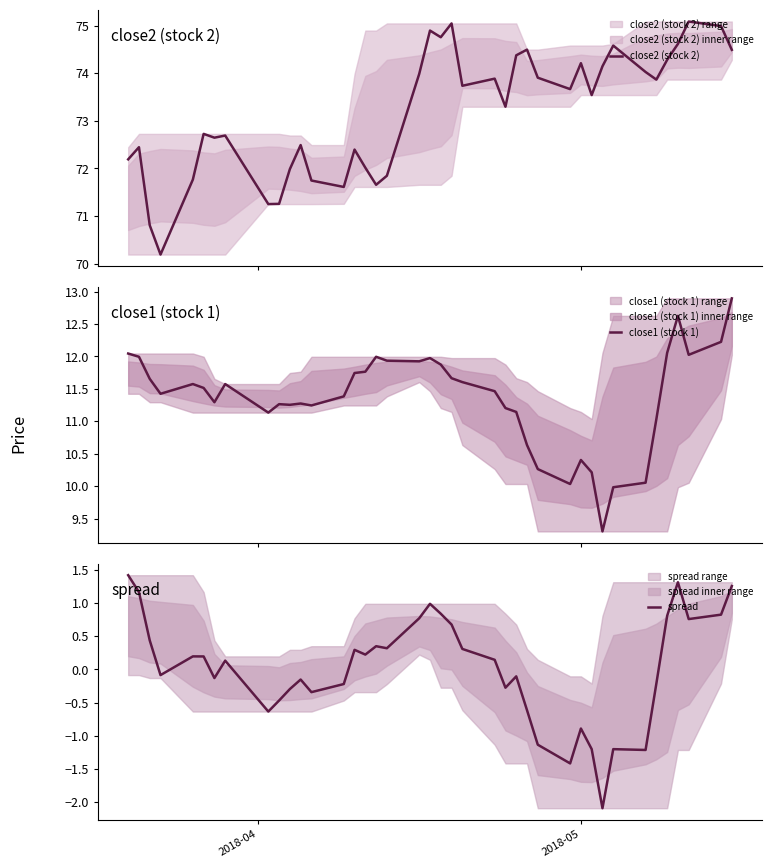

What is the lowest value of the close2 (stock 2) series?

70.2